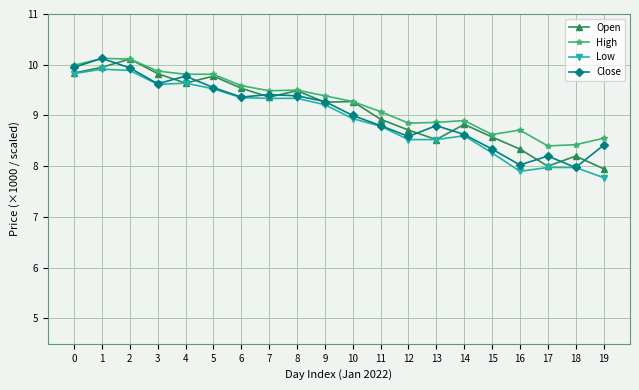

True or false: Low has a value of 11.5 at 11.

False